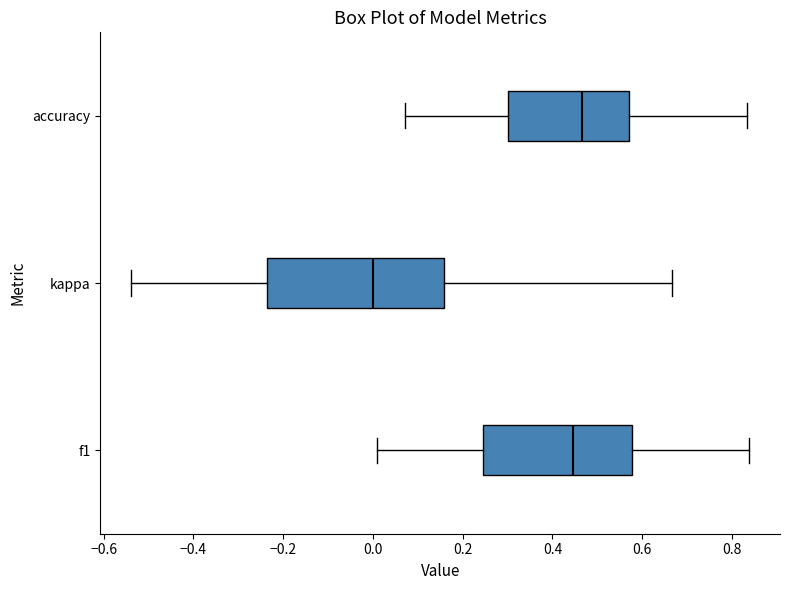

Reading bottom to top, transcribe this box plot: for each box, give where its median line is, the range the box spans, and where its two whiskers end, as read against the x-axis. The values are not printed on the chart, so give them approximately, as read against the axis.

f1: median 0.44, box 0.24 to 0.58, whiskers 0.00 to 0.84
kappa: median 0.00, box -0.24 to 0.16, whiskers -0.54 to 0.66
accuracy: median 0.46, box 0.30 to 0.58, whiskers 0.08 to 0.84